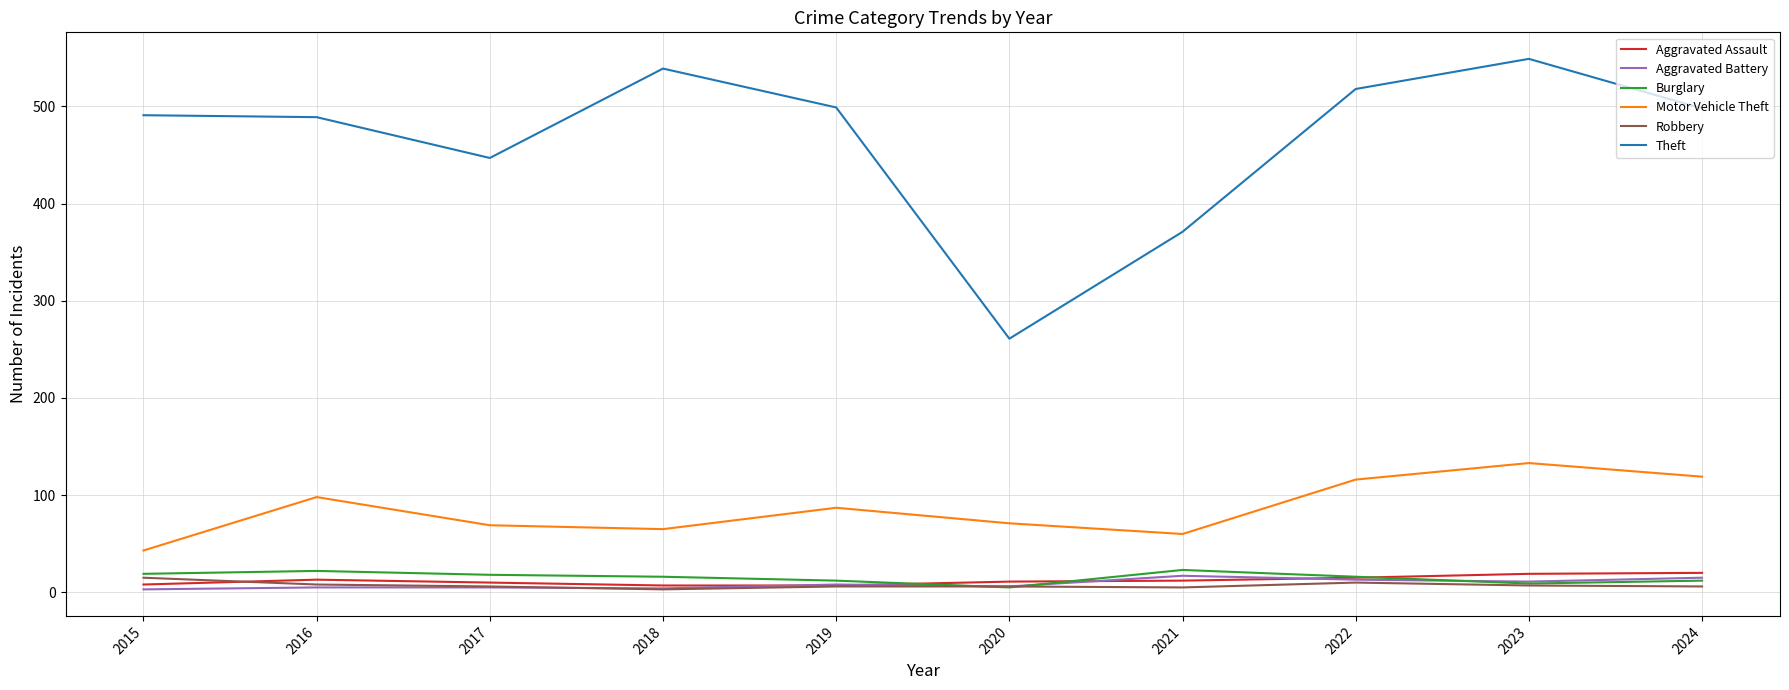

What are all the series names shown in the legend?

Aggravated Assault, Aggravated Battery, Burglary, Motor Vehicle Theft, Robbery, Theft